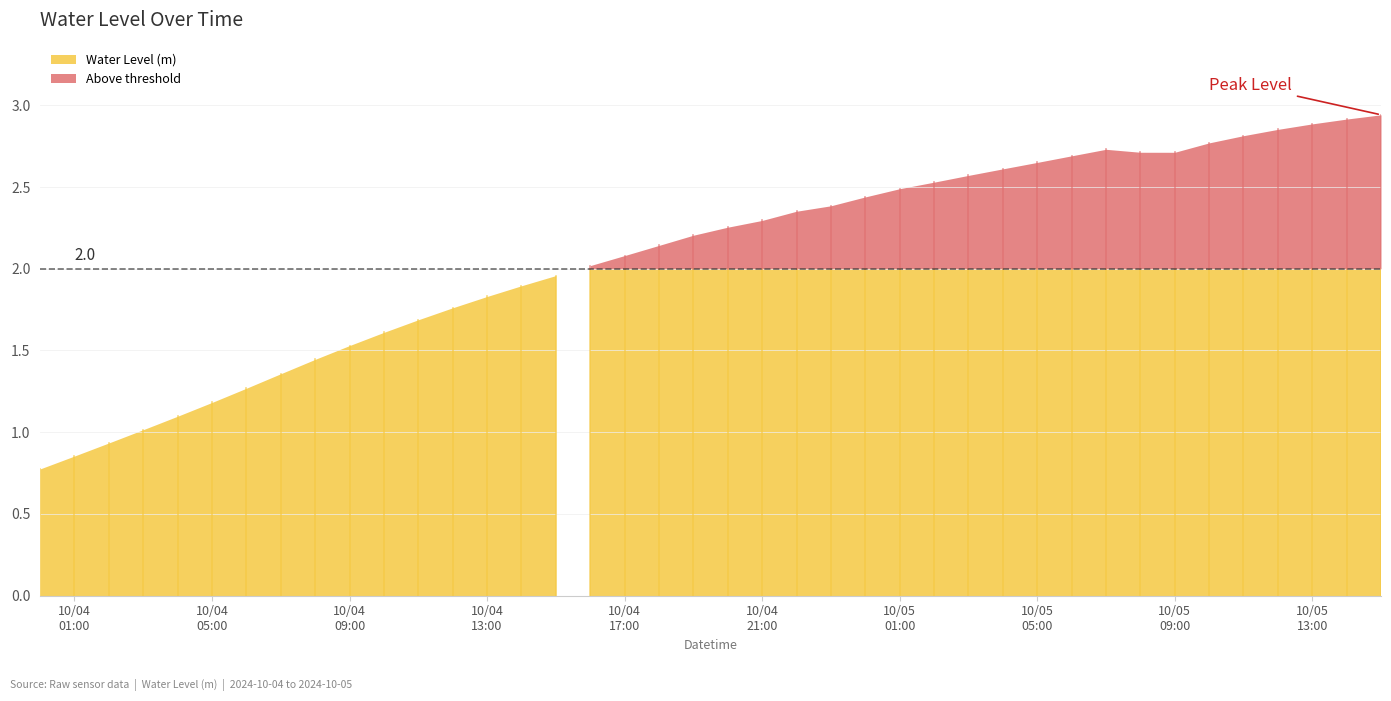

True or false: there are more than 0 points higher than both neighbors.

True